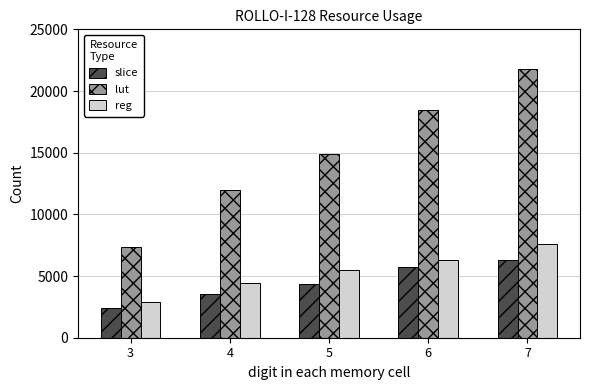

At how many categories does at least one series exceed 17774?

2